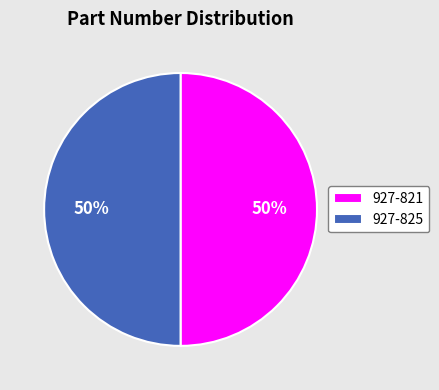

True or false: 927-821 accounts for 50% of the total.

True